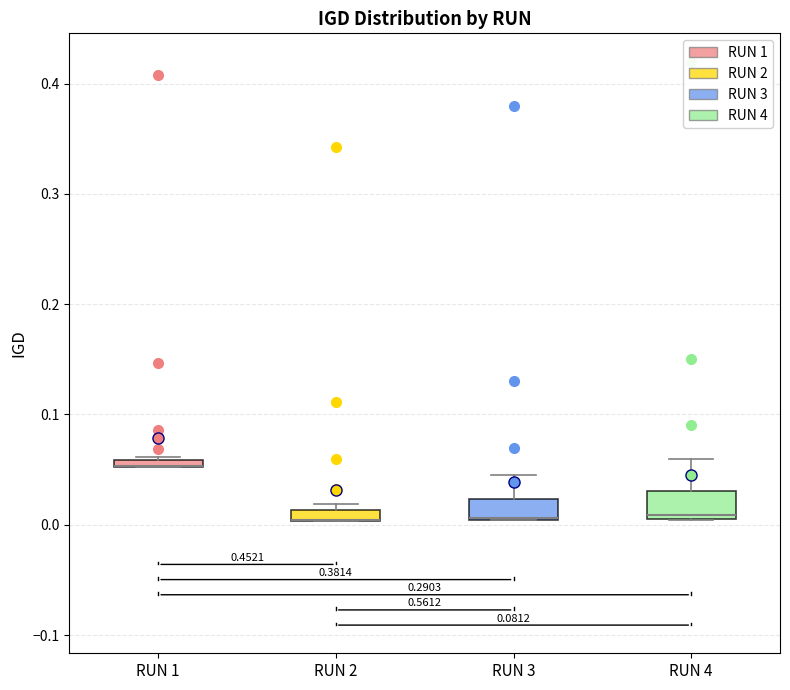

Where does the upper whisker of the box for RUN 4 end on the y-axis? The values are not printed on the chart, so give them approximately, as read against the axis.

0.06